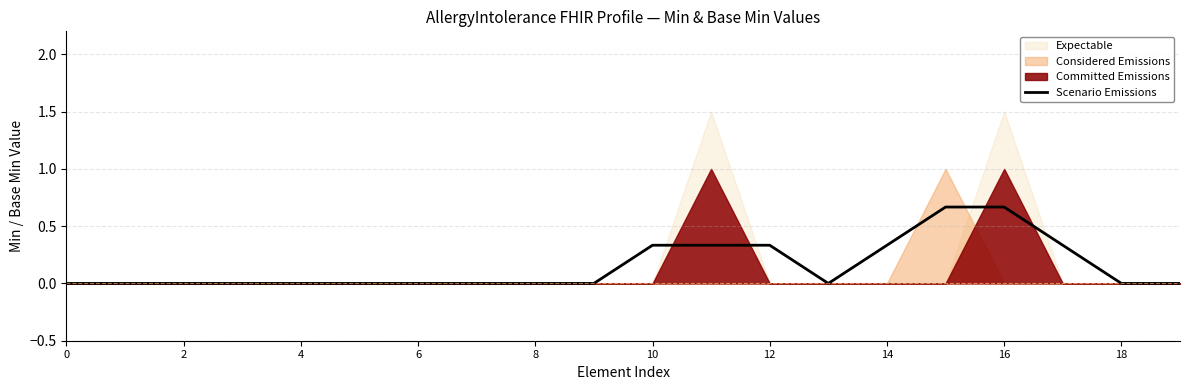

How many lines are shown in the chart?

1